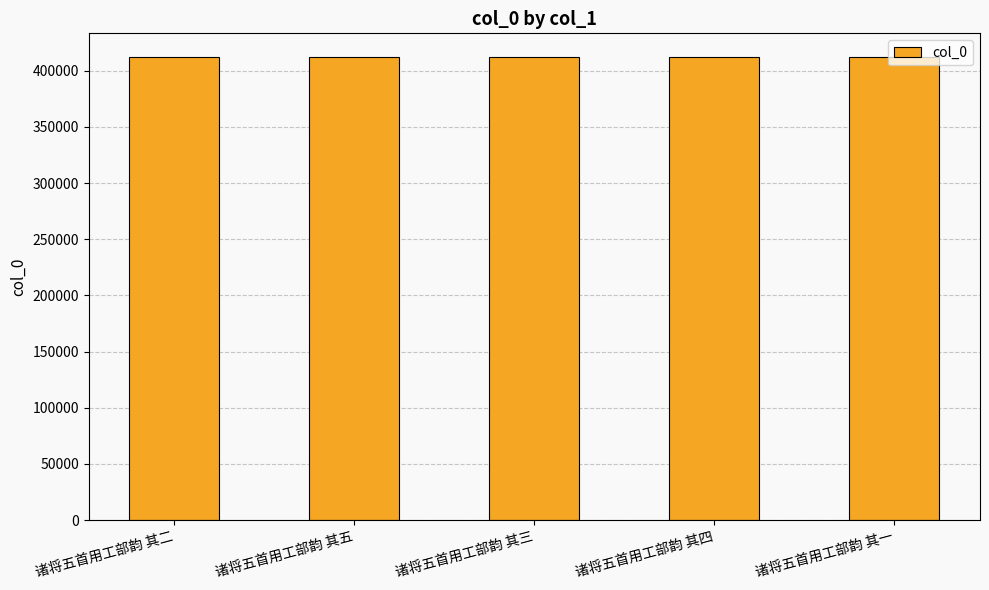

What is the maximum value shown in the chart?

412706